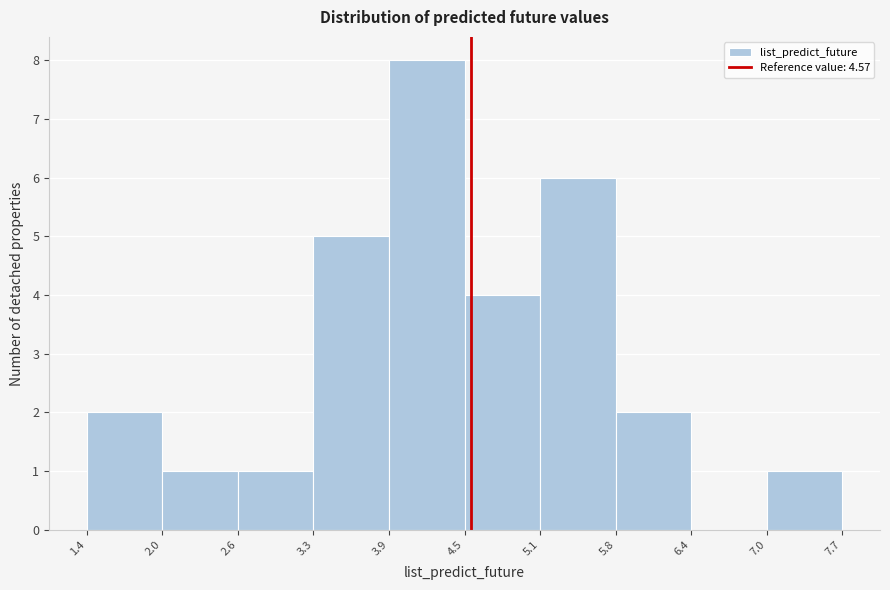

How tall is the bar that spans 3.3 to 3.9 on the x-axis? The values are not printed on the chart, so give them approximately, as read against the axis.

5